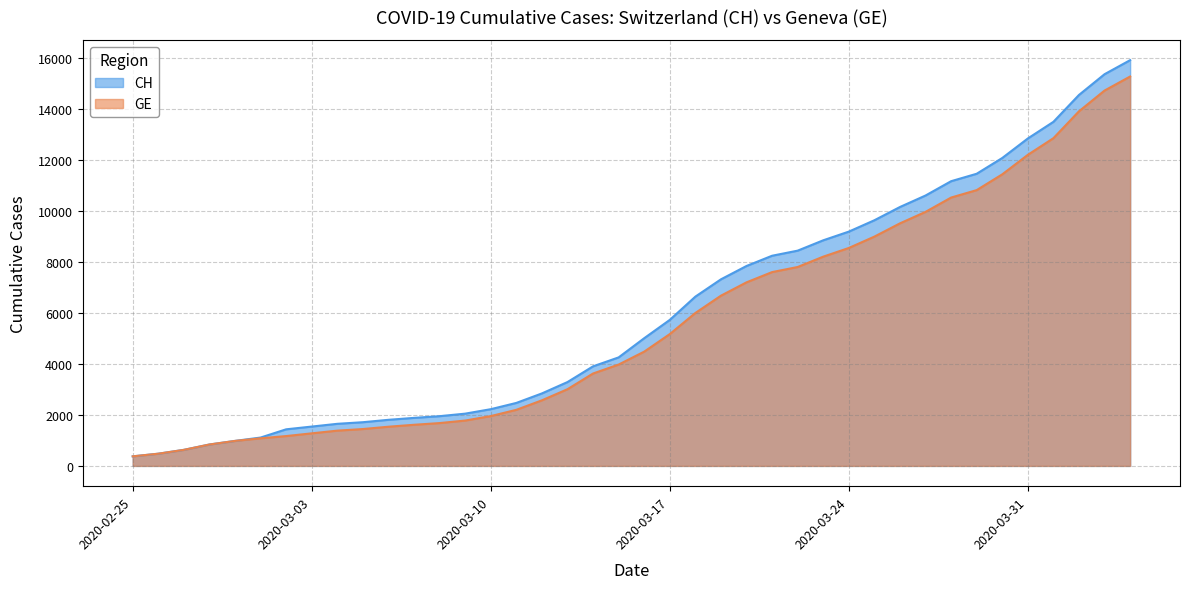

True or false: GE and CH cross at least once.

False